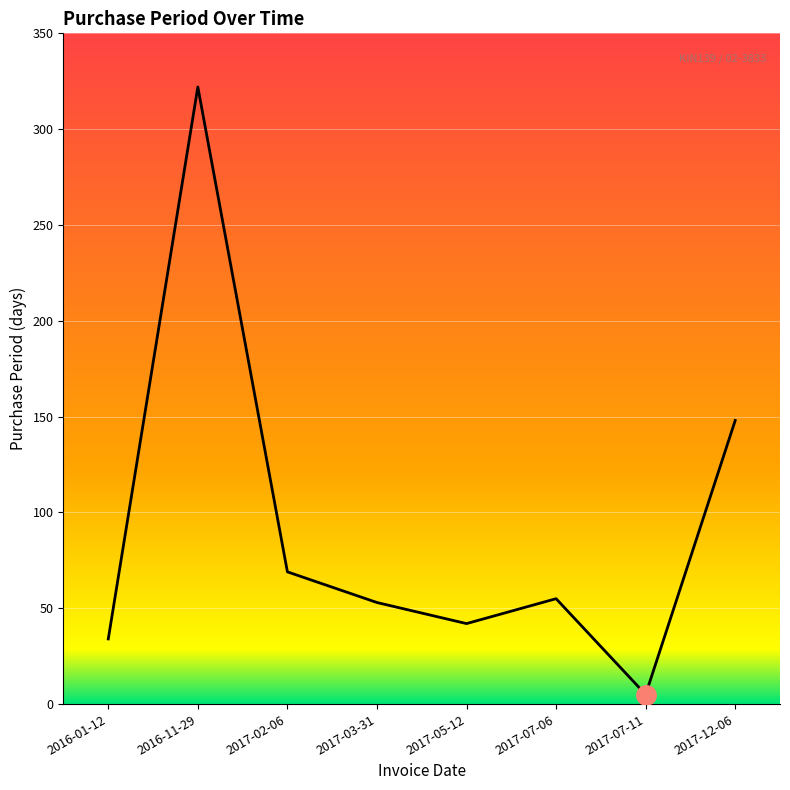

What is the sum of the values at 2017-02-06 and 2017-07-06?

124